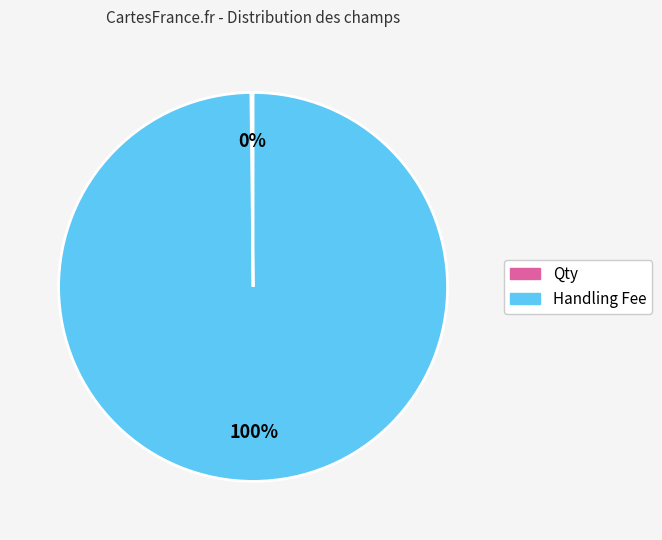

What is the largest slice in the pie chart?

Handling Fee